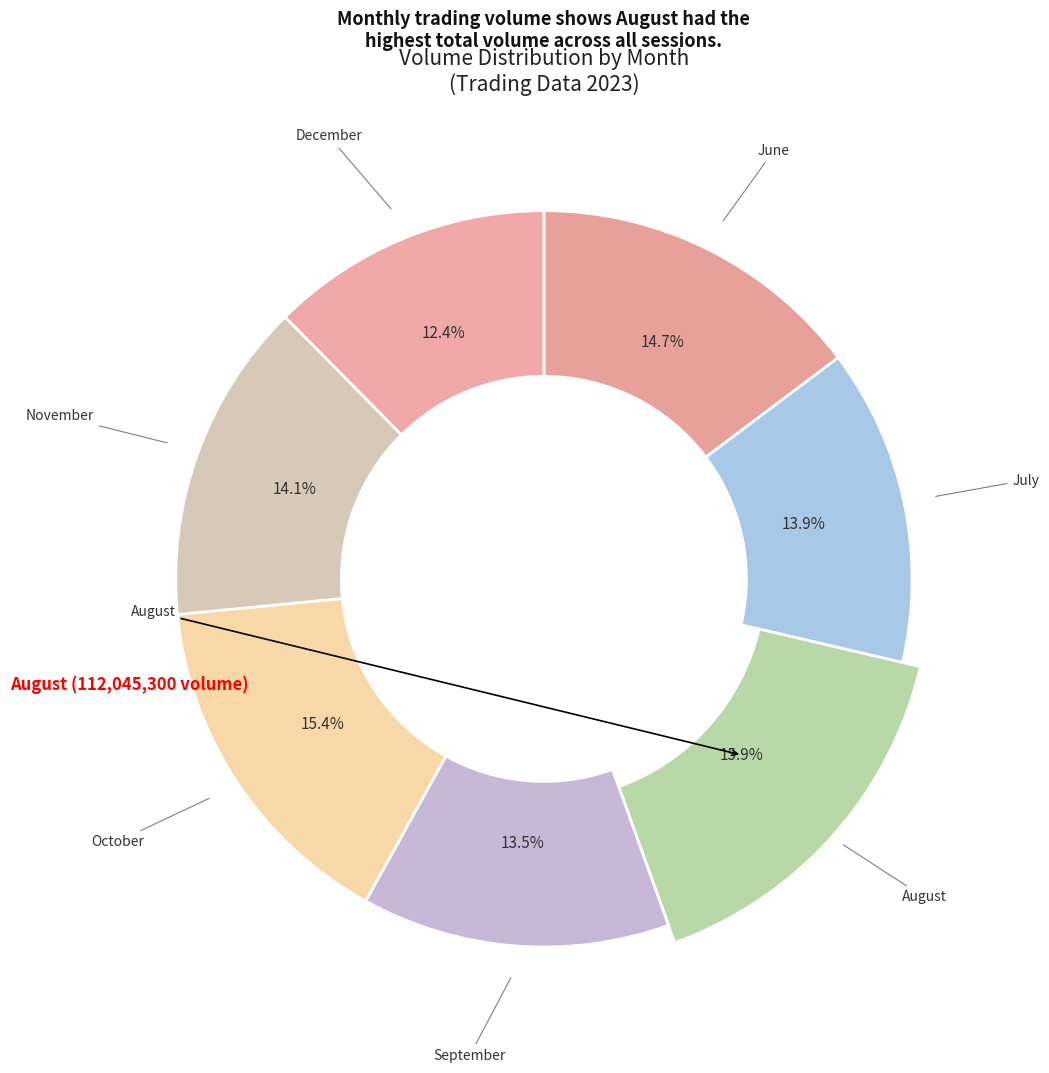

Is there any slice that represents more than half of the pie?

No